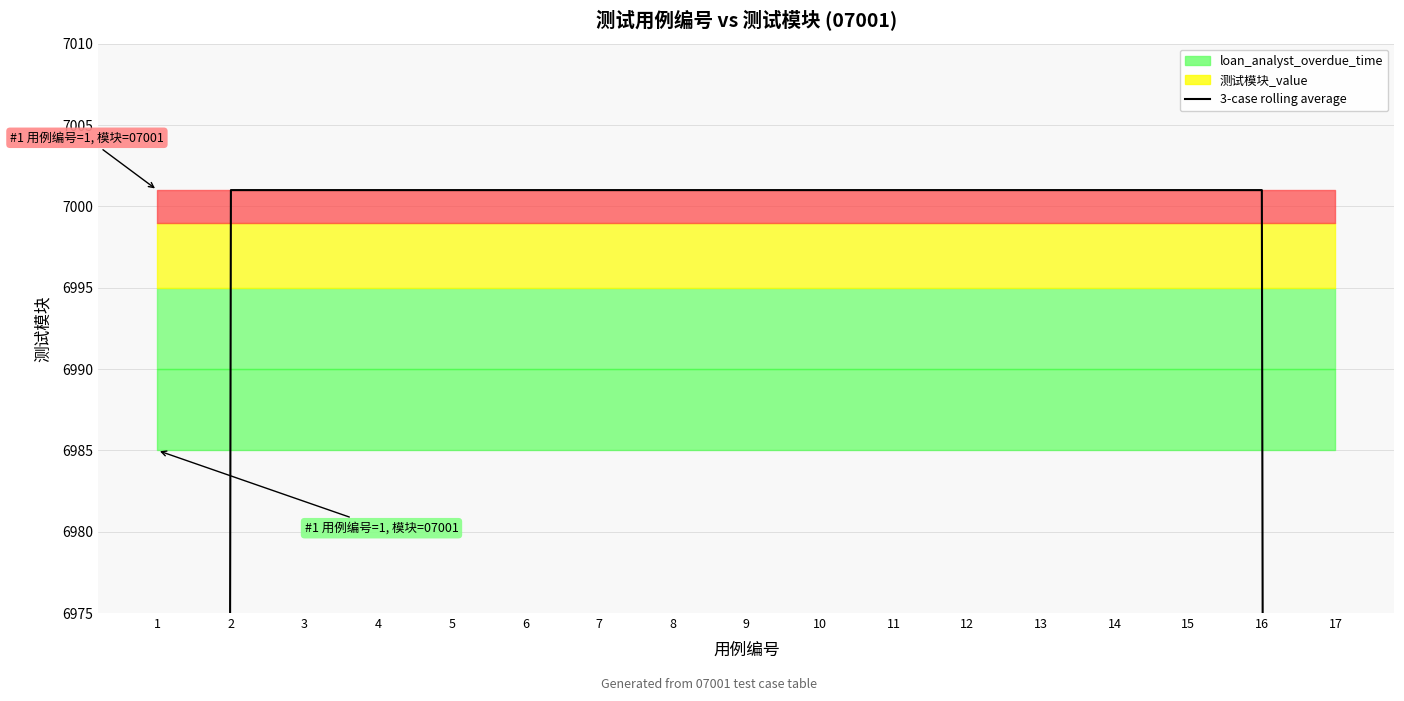

What is the greatest value displayed?

7001.0